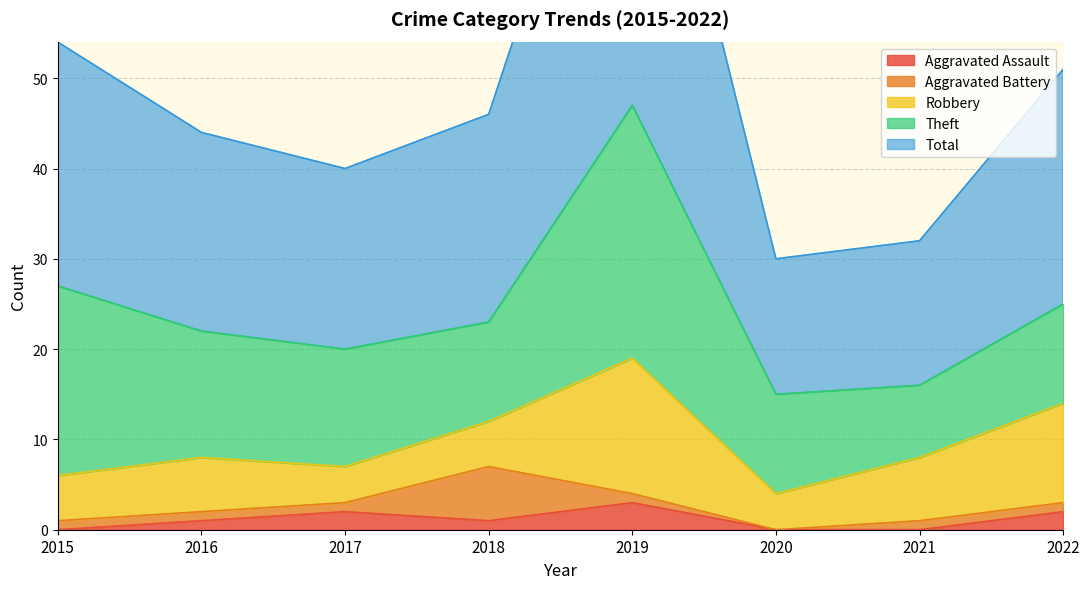

Which series has the largest total across all categories?

Total